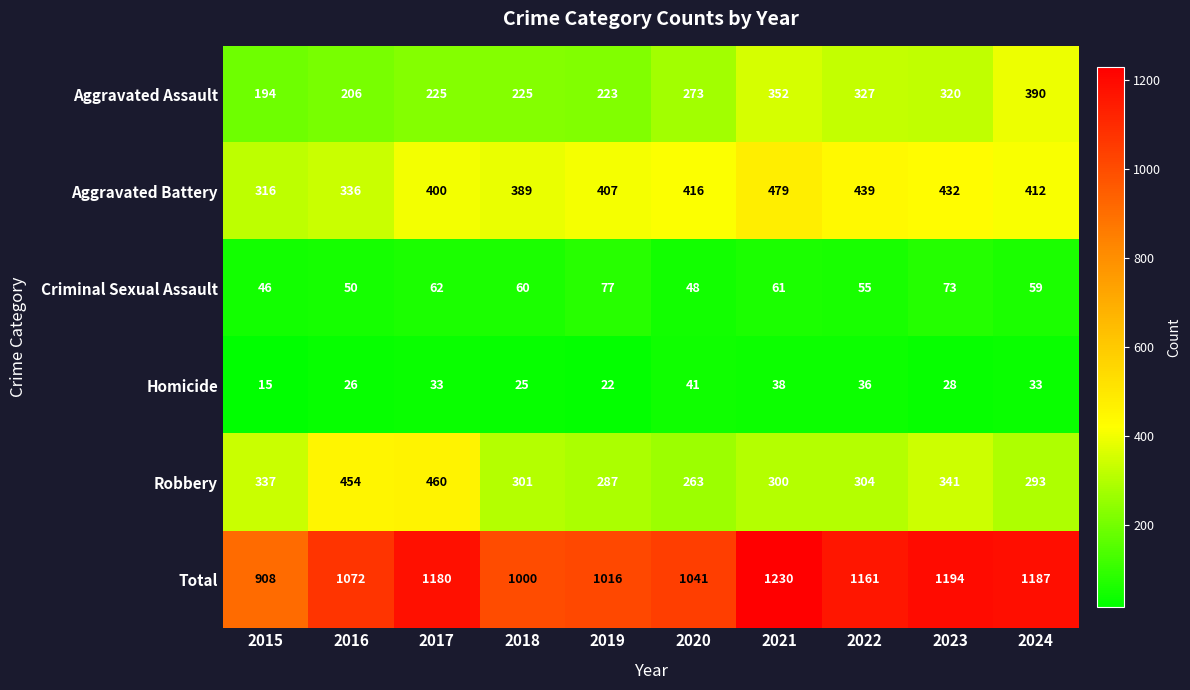

Is it true that Homicide equals 26 at 2016?

True